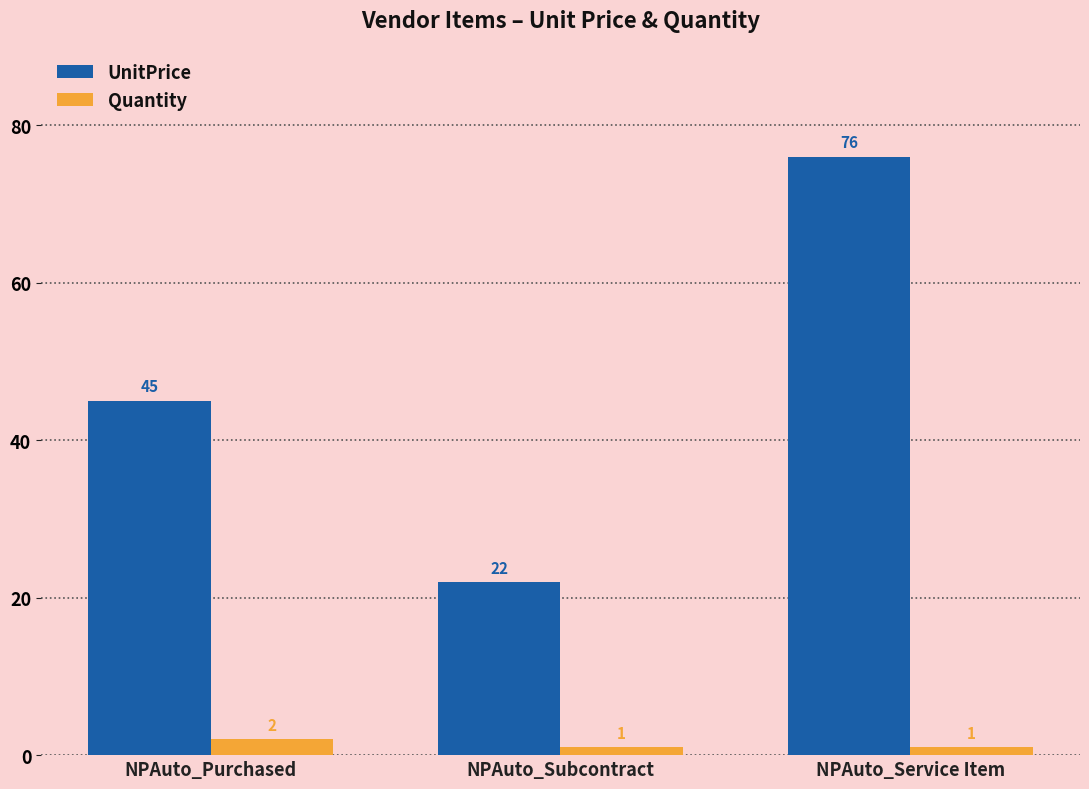

What are all the series names shown in the legend?

UnitPrice, Quantity